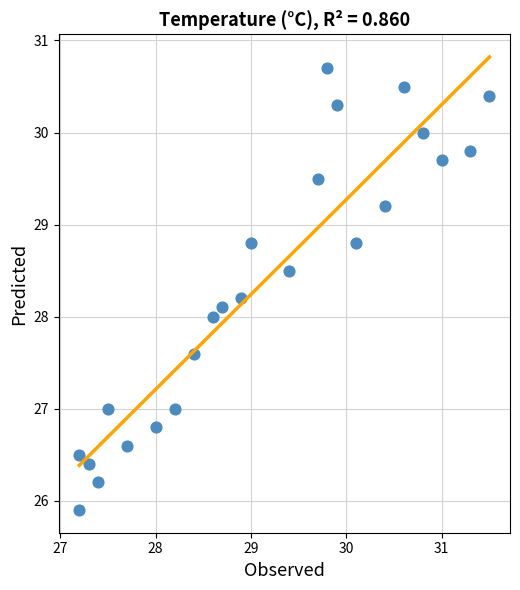

What is the range of X values (max minus min)?

4.3